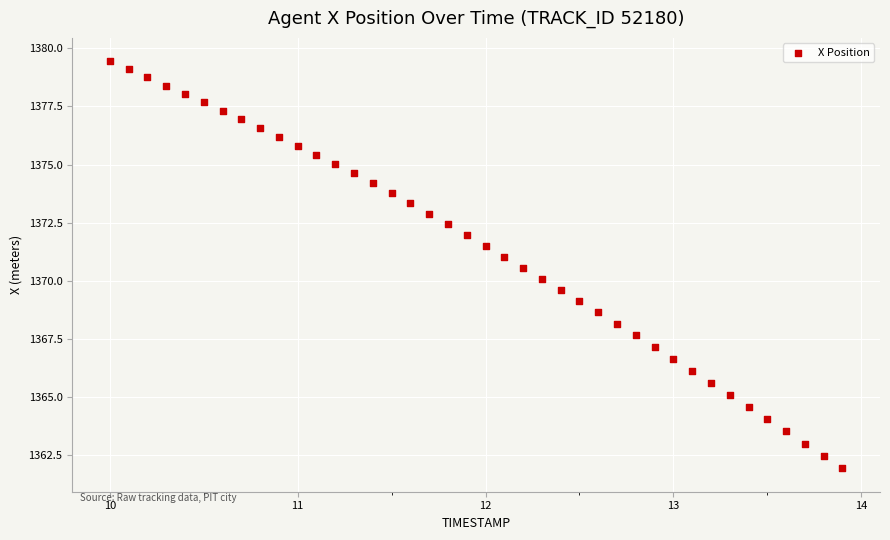

What is the range of Y values (max minus min)?

17.5